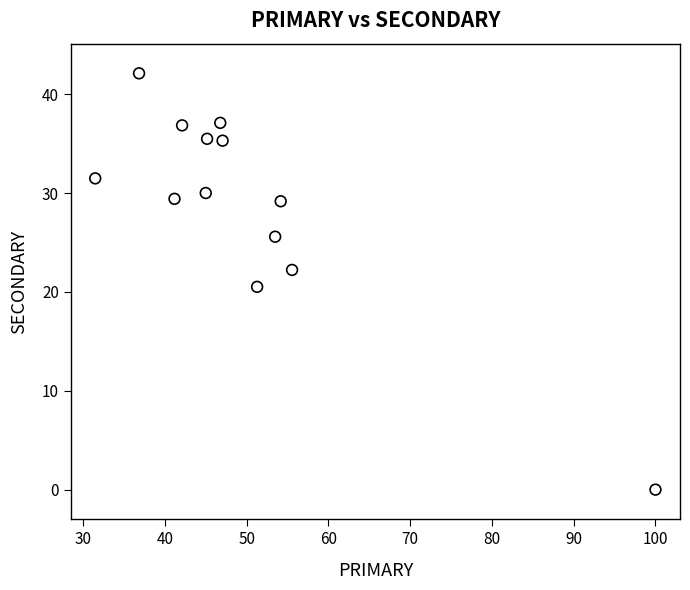

What Y value in the scatter plot is closest to 21?

20.5